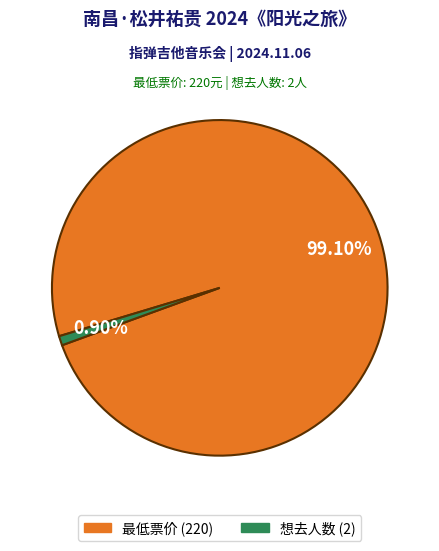

Is there any slice that represents more than half of the pie?

Yes